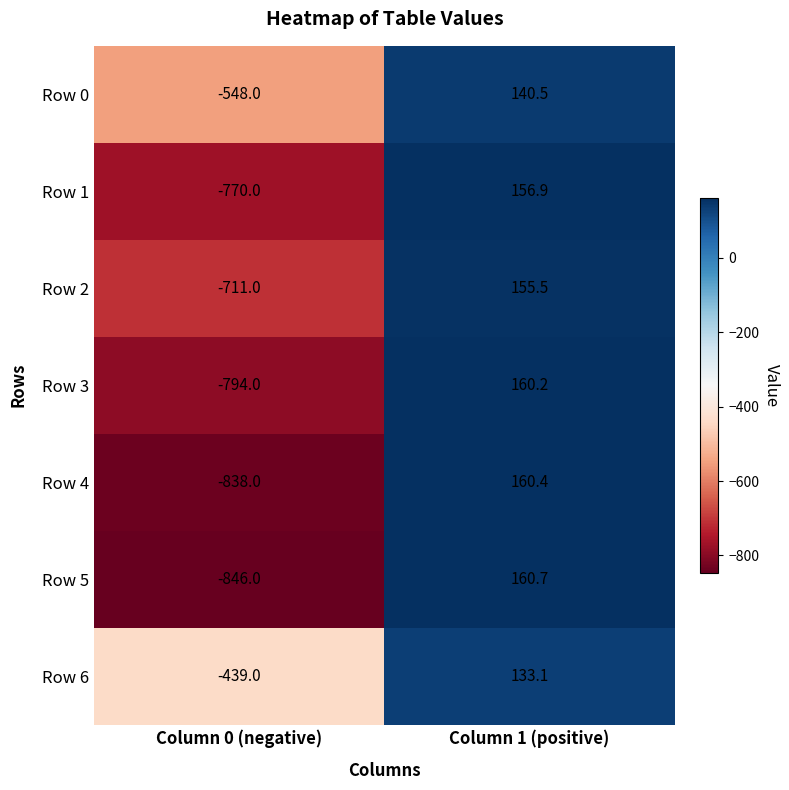

Read the Row 5 value at Column 1 (positive).

160.7